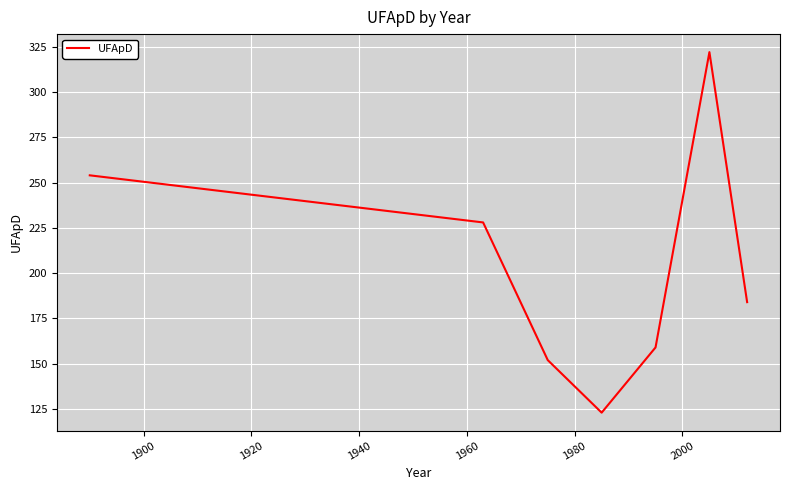

What is the maximum value shown in the chart?

322